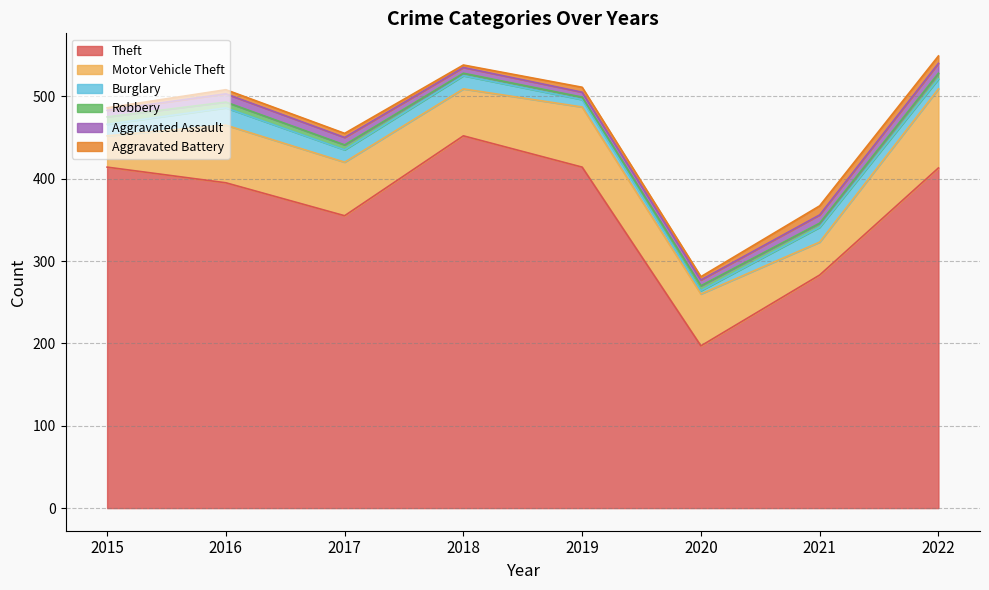

Reading right to left, list all the values displayed in this chart.

Theft: 2022=413	2021=283	2020=197	2019=414	2018=452	2017=355	2016=395	2015=414
Motor Vehicle Theft: 2022=96	2021=40	2020=63	2019=73	2018=57	2017=65	2016=70	2015=38
Burglary: 2022=12	2021=18	2020=4	2019=9	2018=16	2017=15	2016=21	2015=14
Robbery: 2022=7	2021=5	2020=6	2019=3	2018=3	2017=6	2016=7	2015=9
Aggravated Assault: 2022=12	2021=10	2020=7	2019=6	2018=7	2017=9	2016=10	2015=8
Aggravated Battery: 2022=9	2021=11	2020=4	2019=6	2018=3	2017=5	2016=5	2015=3